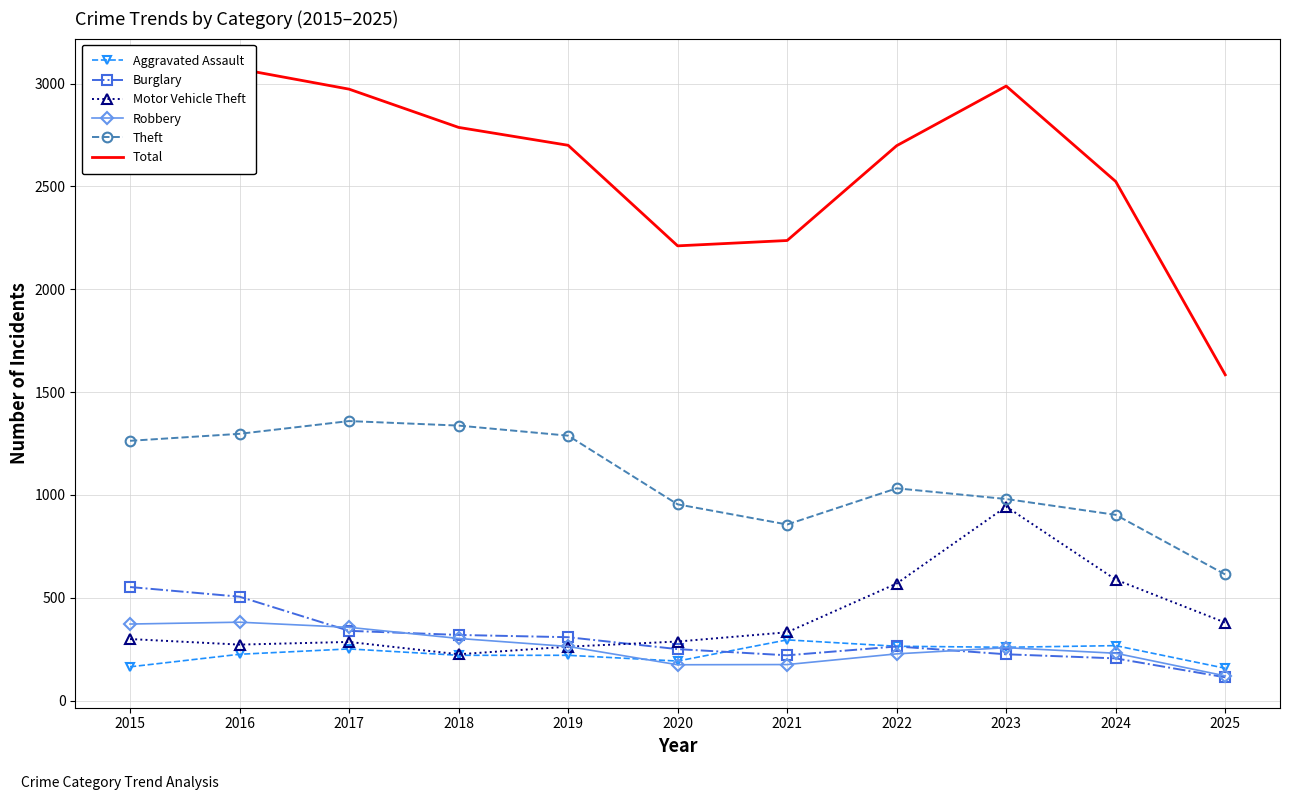

At 2022, list the series in order from largest to smallest.

Total, Theft, Motor Vehicle Theft, Aggravated Assault, Burglary, Robbery